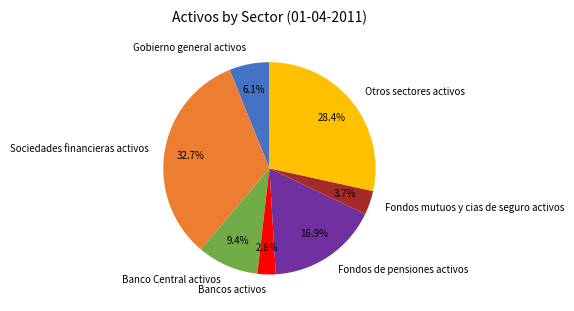

Which category has the biggest portion of the pie?

Sociedades financieras activos